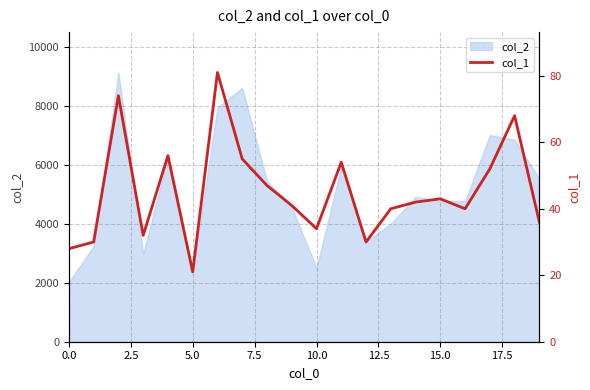

What is the label of the 16th point from the left?

15